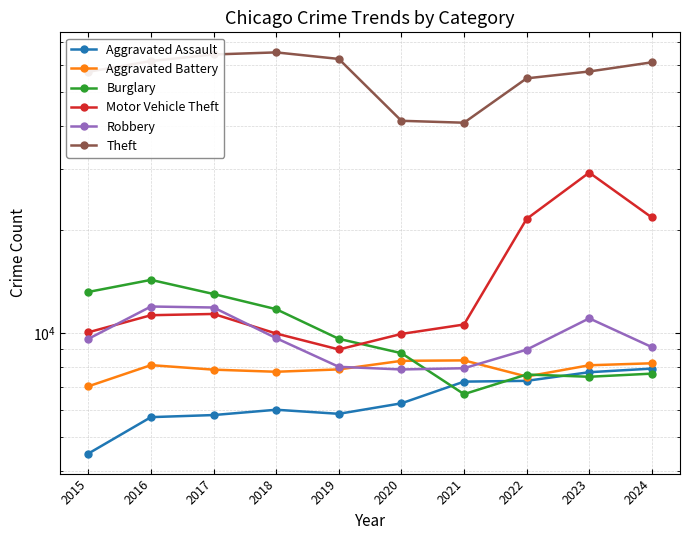

How many interior local peaks does the Robbery series have?

2